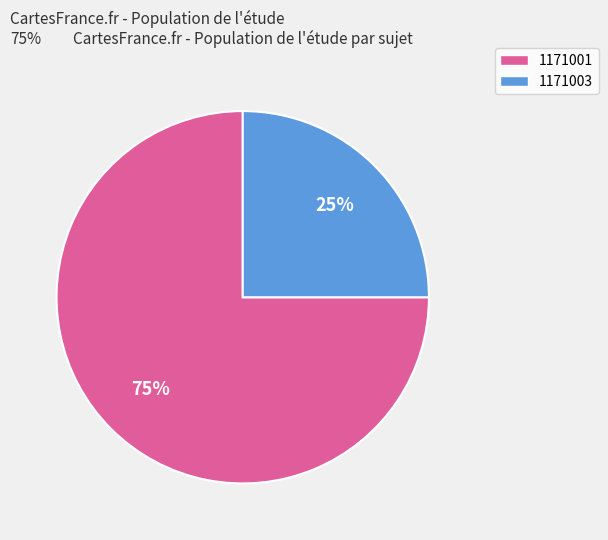

What is the ratio of the value at 1171003 to the value at 1171001?

0.3